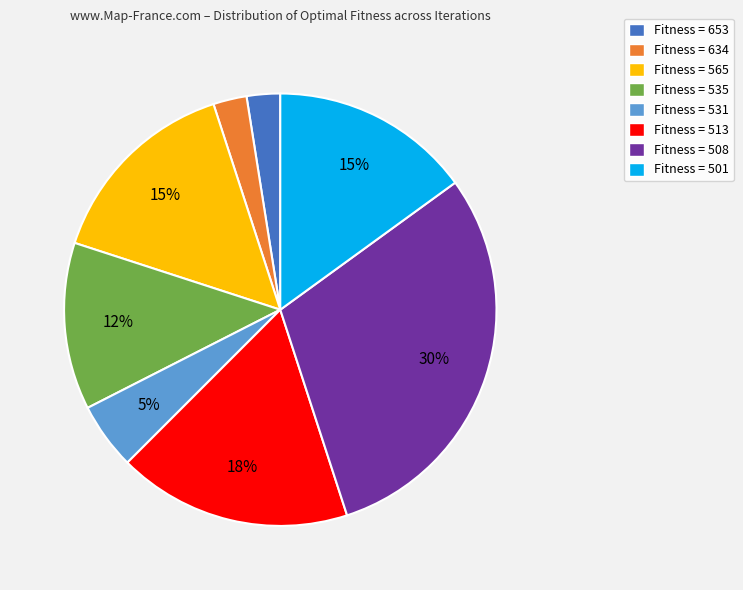

To the nearest percent, what is the average slice percentage?

12%